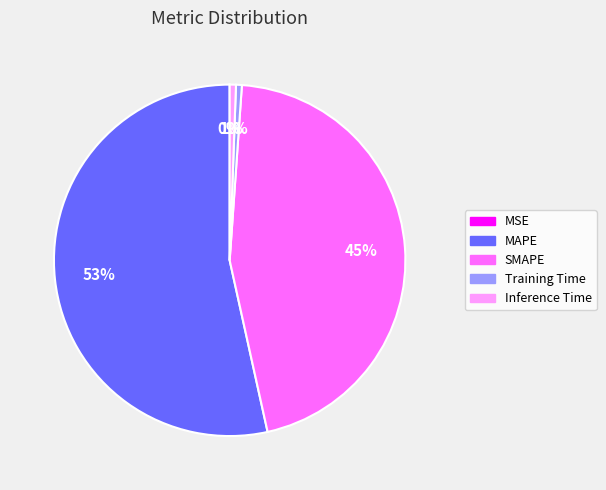

Which category has the biggest portion of the pie?

MAPE